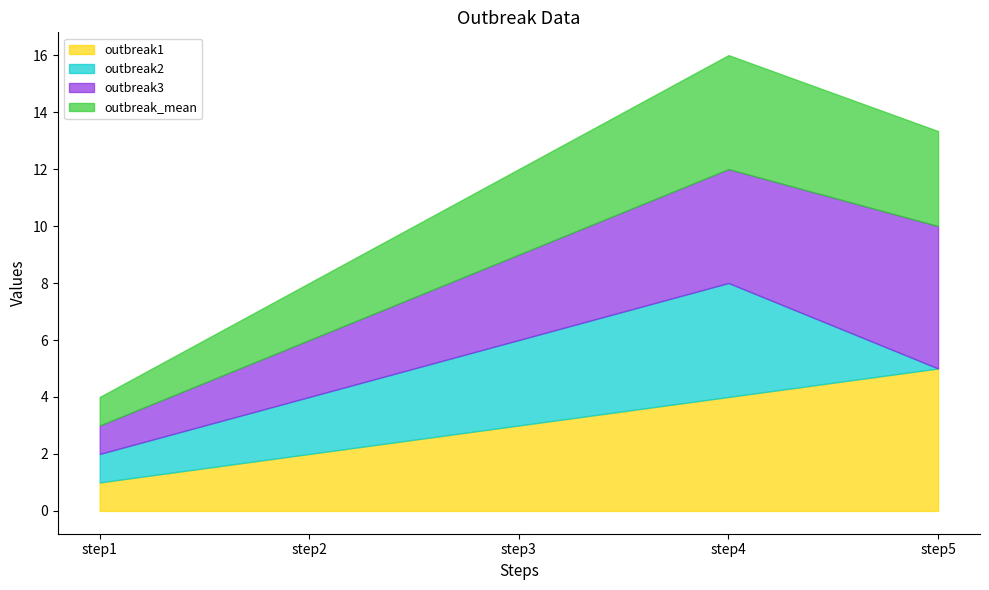

What is the highest value of the outbreak2 series?

4.0